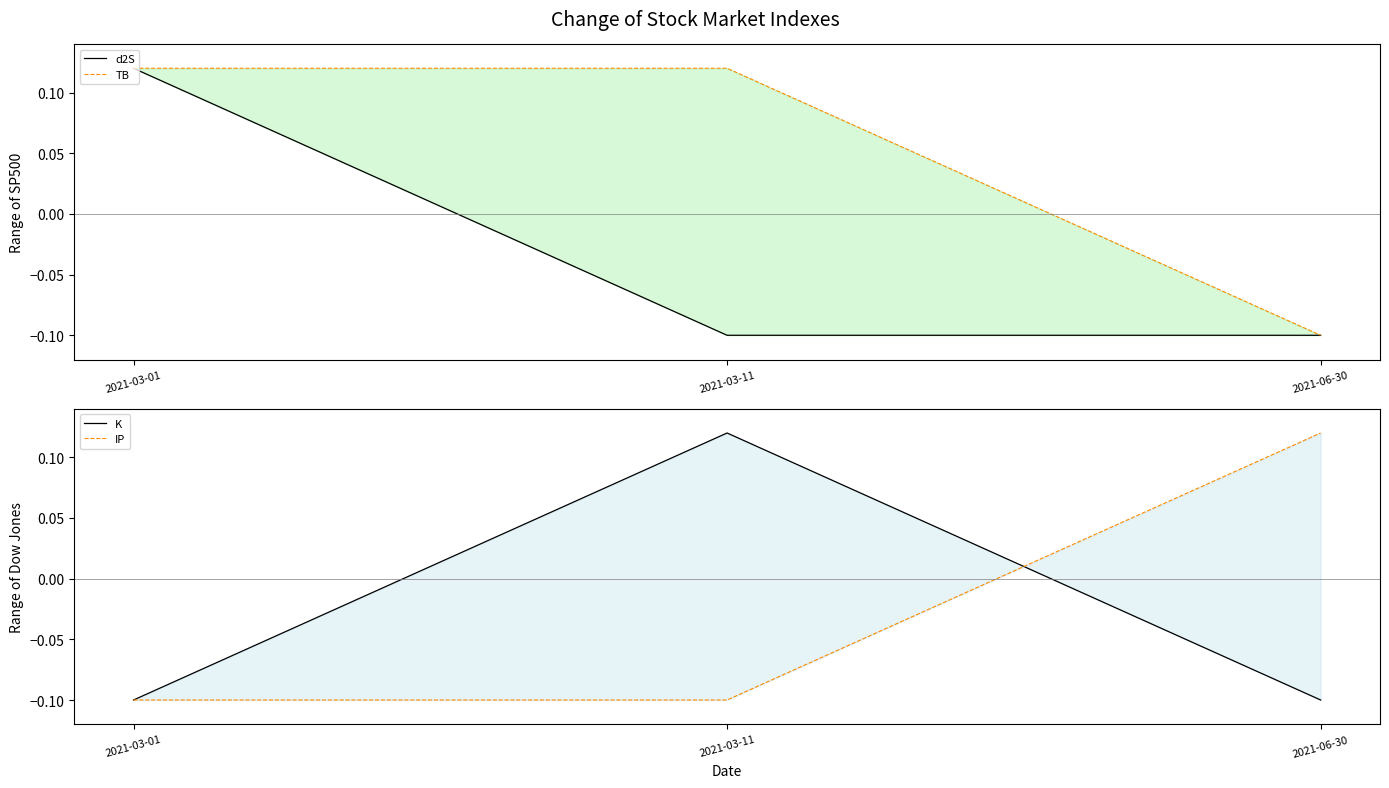

The TB series shows 0.2 at 2021-03-11. True or false?

False